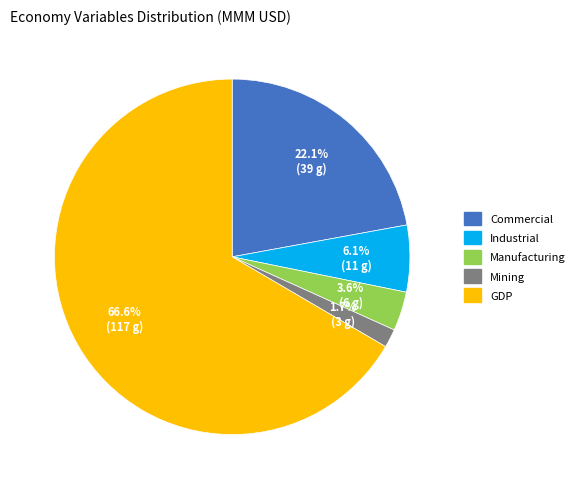

Which has a higher value, Manufacturing or Industrial?

Industrial